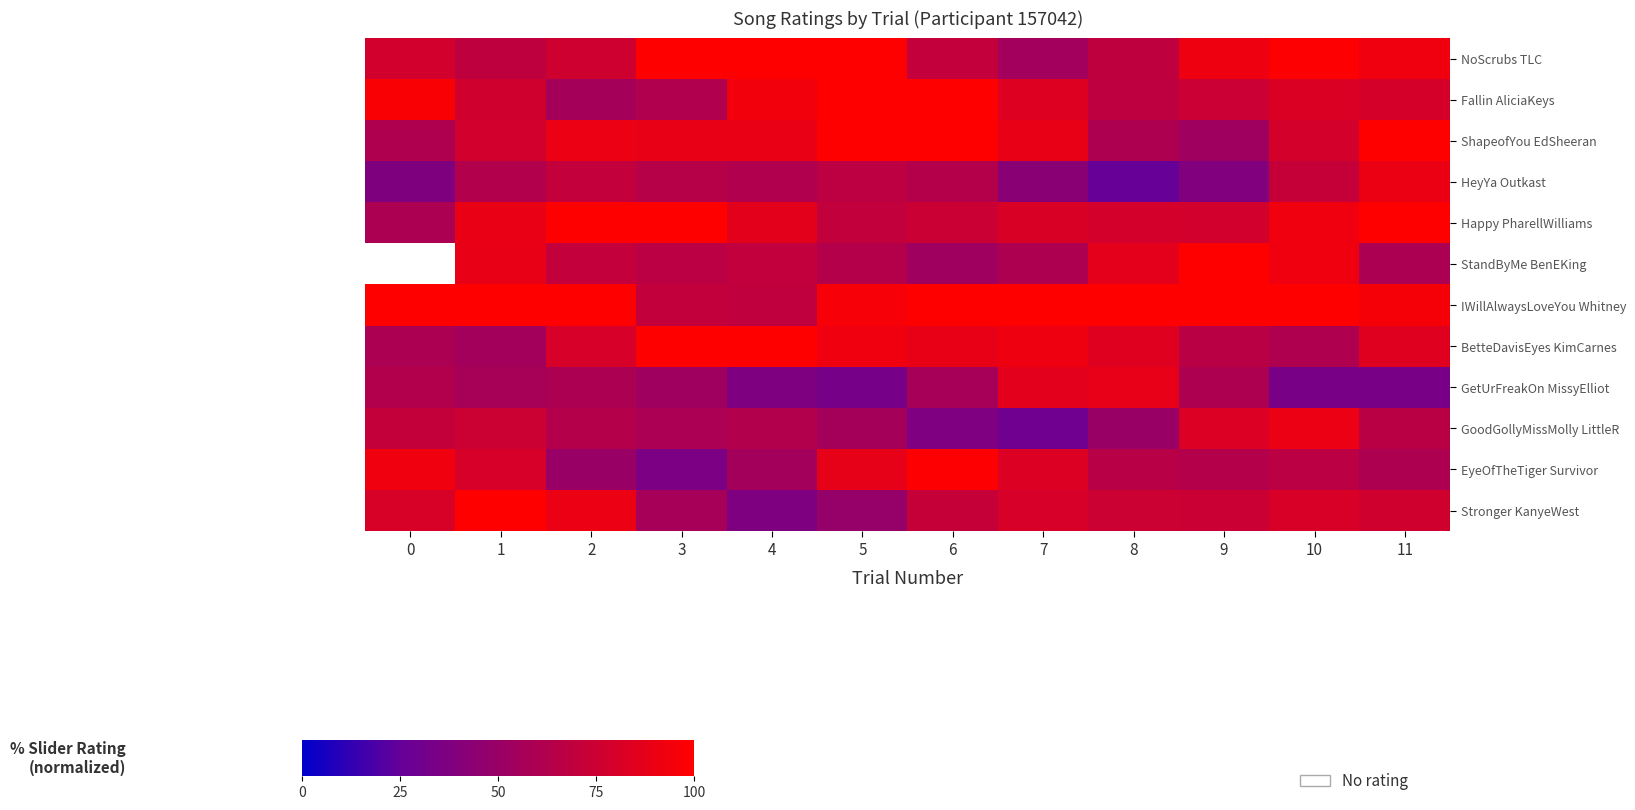

How many data points in StandByMe BenEKing are less than 63?

3